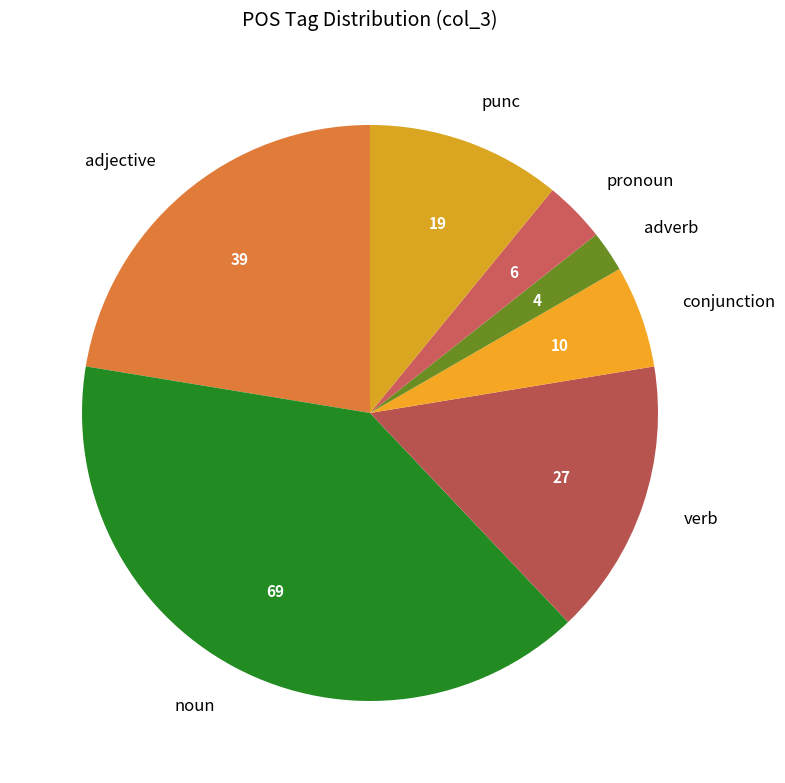

Rank the categories by value from lowest to highest.

adverb, pronoun, conjunction, punc, verb, adjective, noun